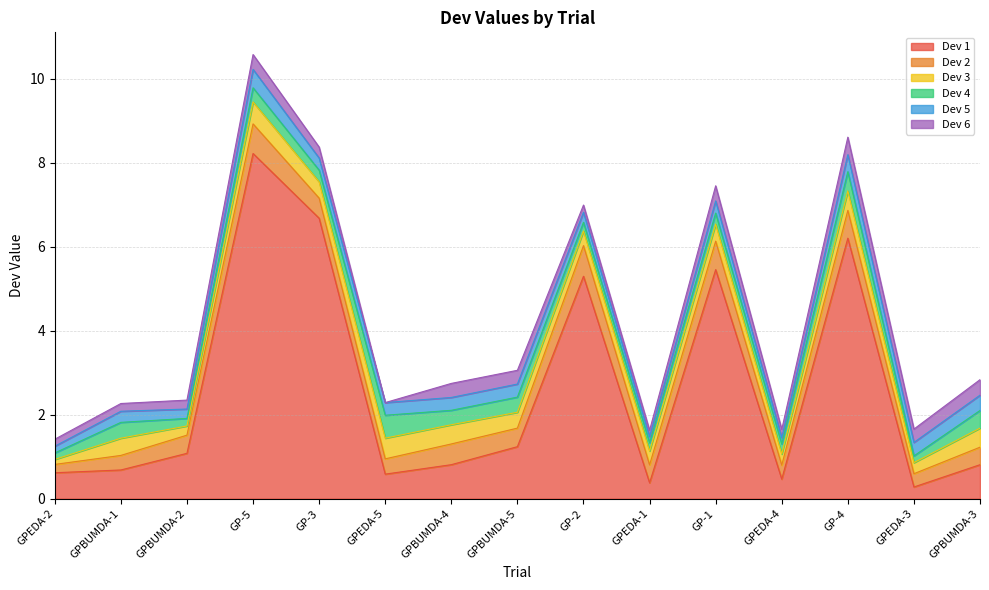

Between which two adjacent categories do Dev 6 and Dev 1 first intersect?

GP-4 and GPEDA-3